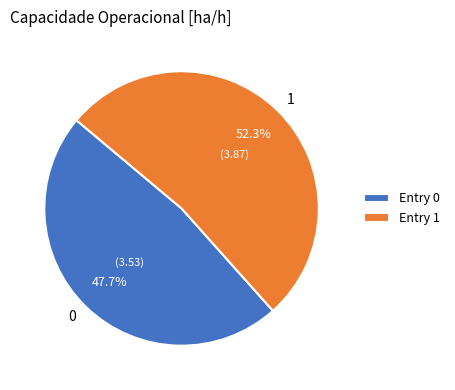

Approximately how many times larger is the value at 1 compared to 0?

1.1